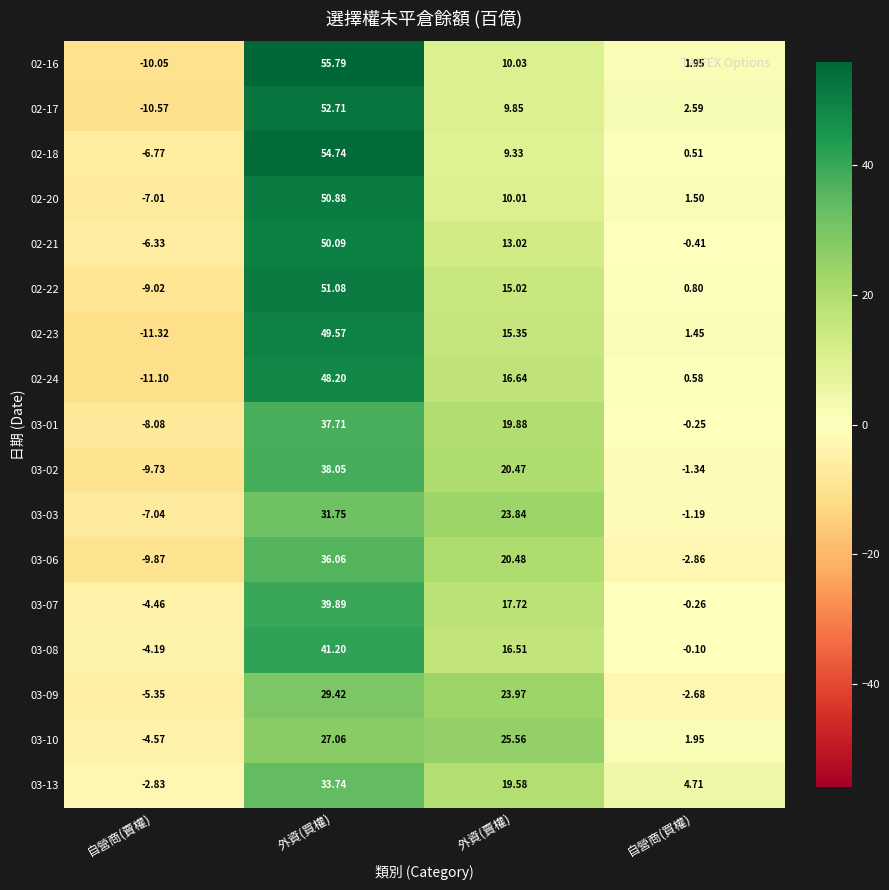

List the labels in order of 02-17 value, largest first.

外資(買權), 外資(賣權), 自營商(買權), 自營商(賣權)